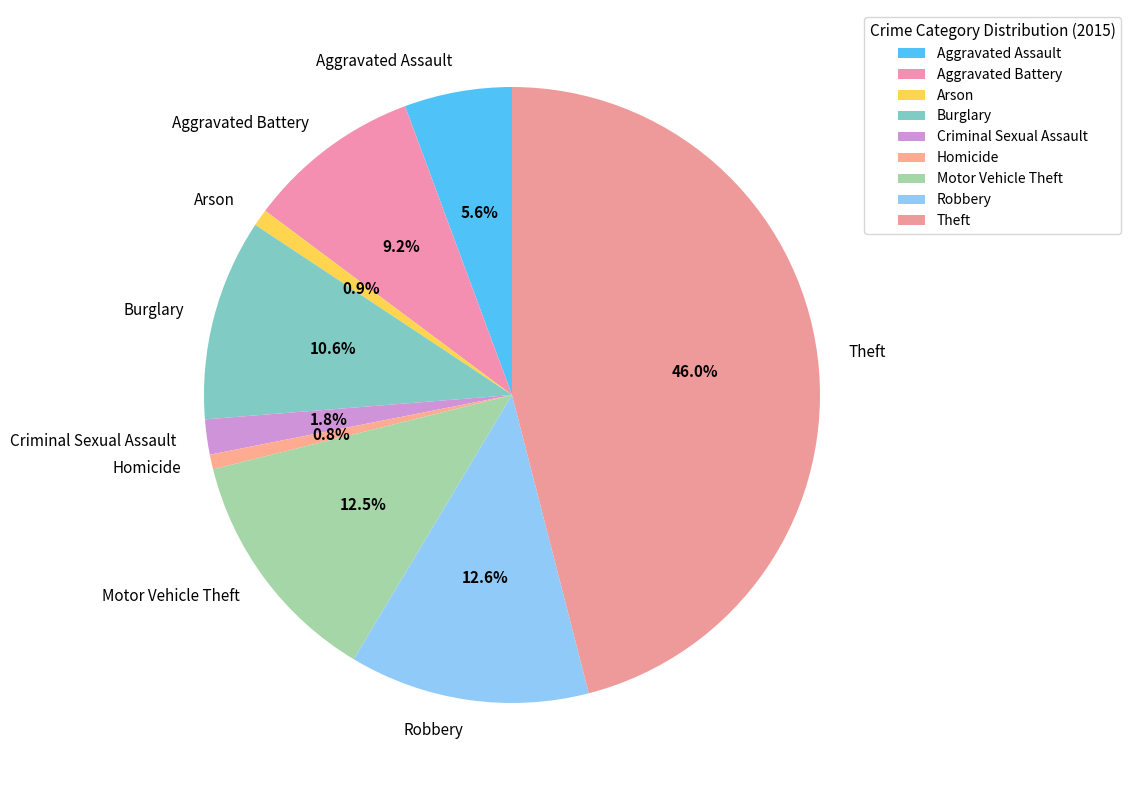

To the nearest percent, what percentage of the pie is Theft?

46%